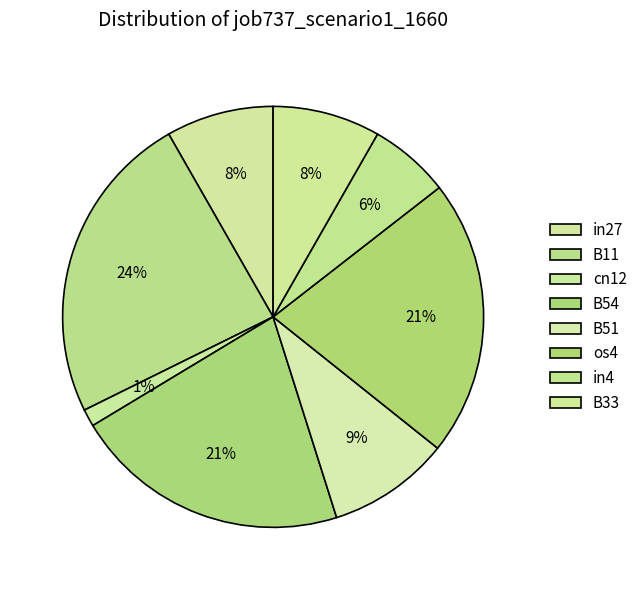

What is the change in value from cn12 to B51?

+0.1